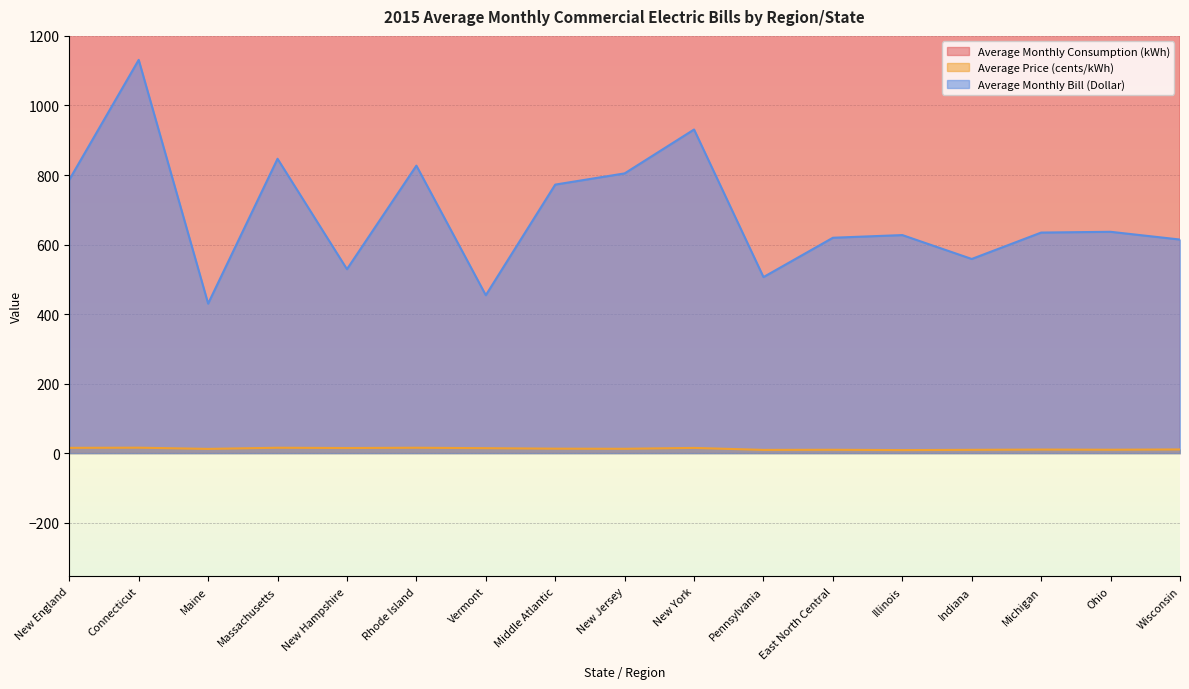

What is the sum of the Average Monthly Consumption (kWh) values at Wisconsin and East North Central?

11866.2